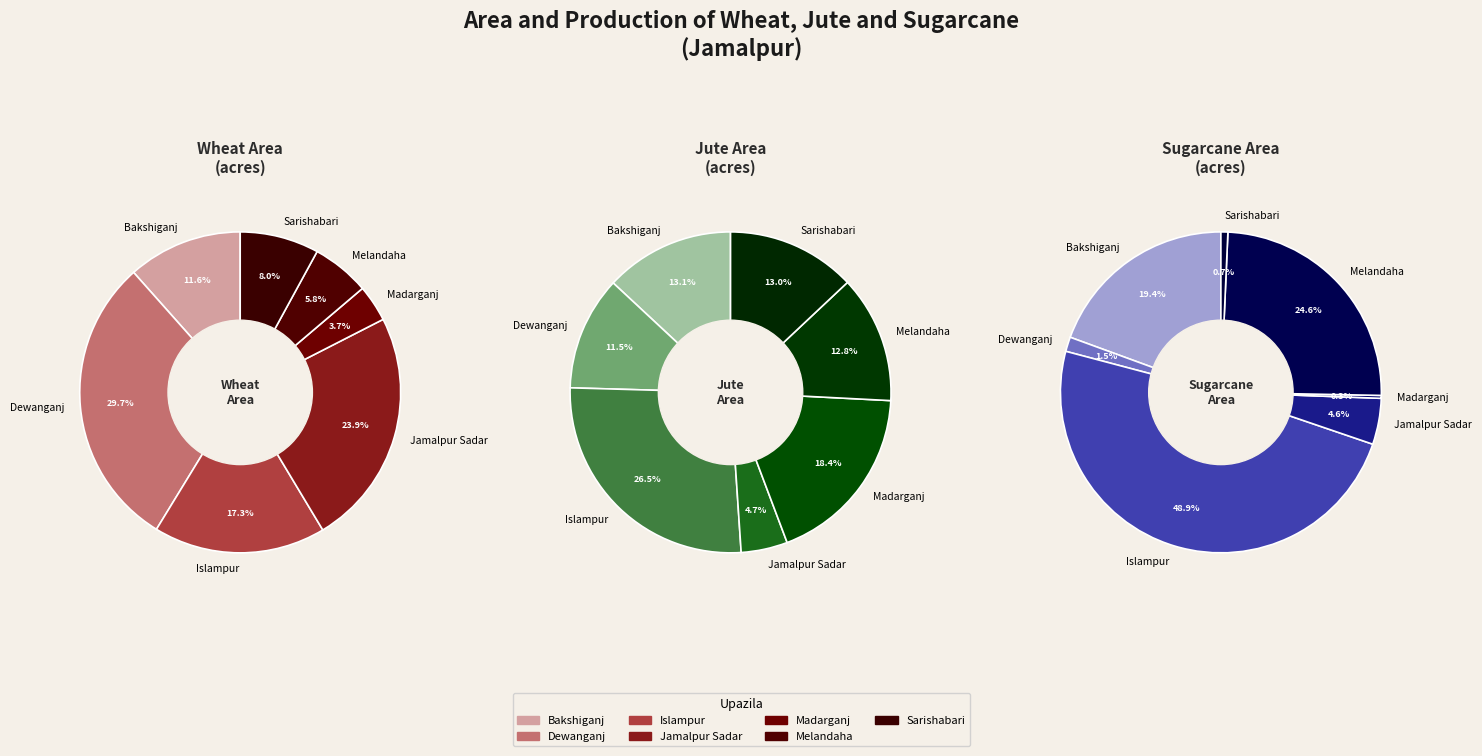

How many slices are in this pie chart?

7